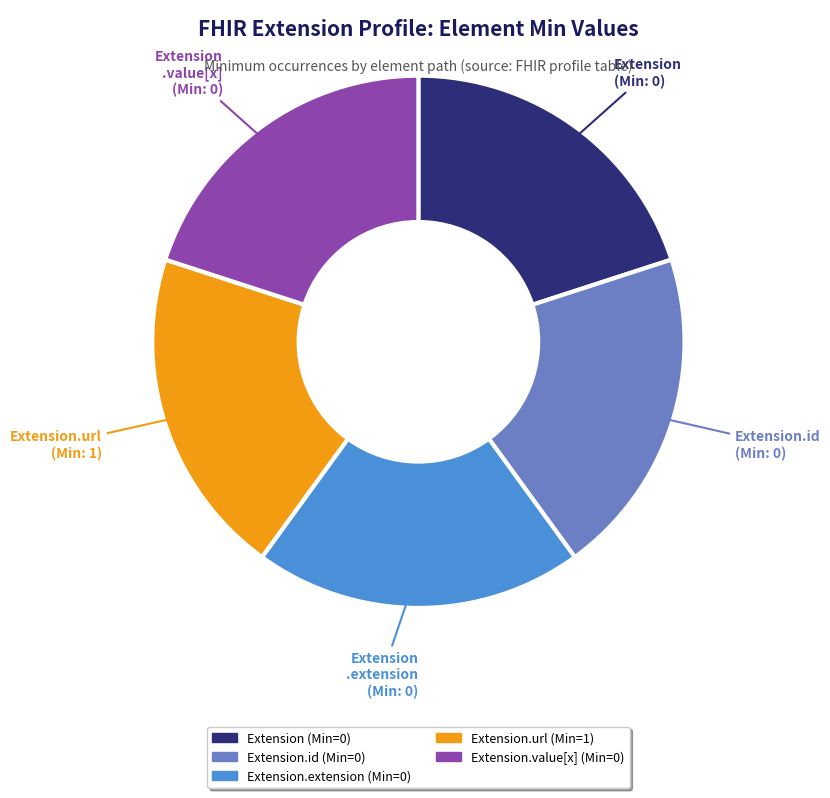

Is there a majority slice in this chart?

No